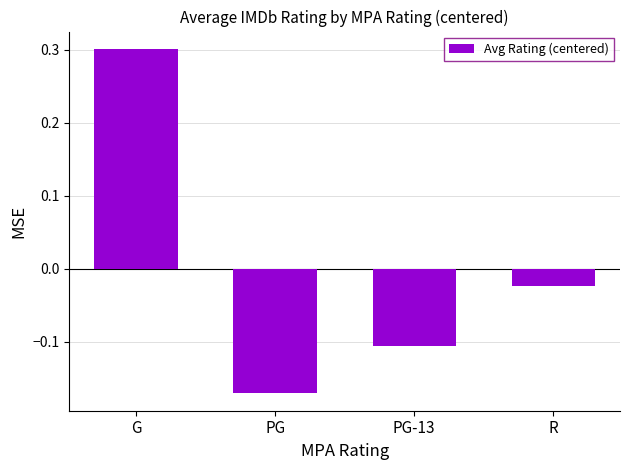

At which label does the data first exceed 0?

G